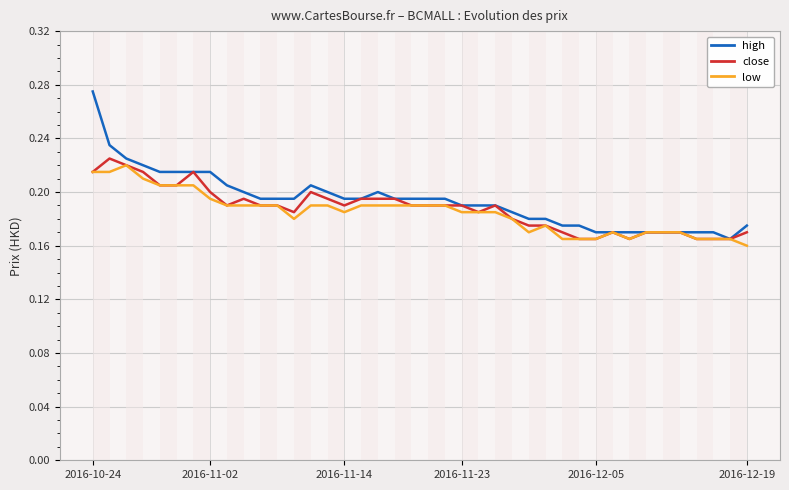

Is the value of high at 39 greater than the value of close at 13?

No